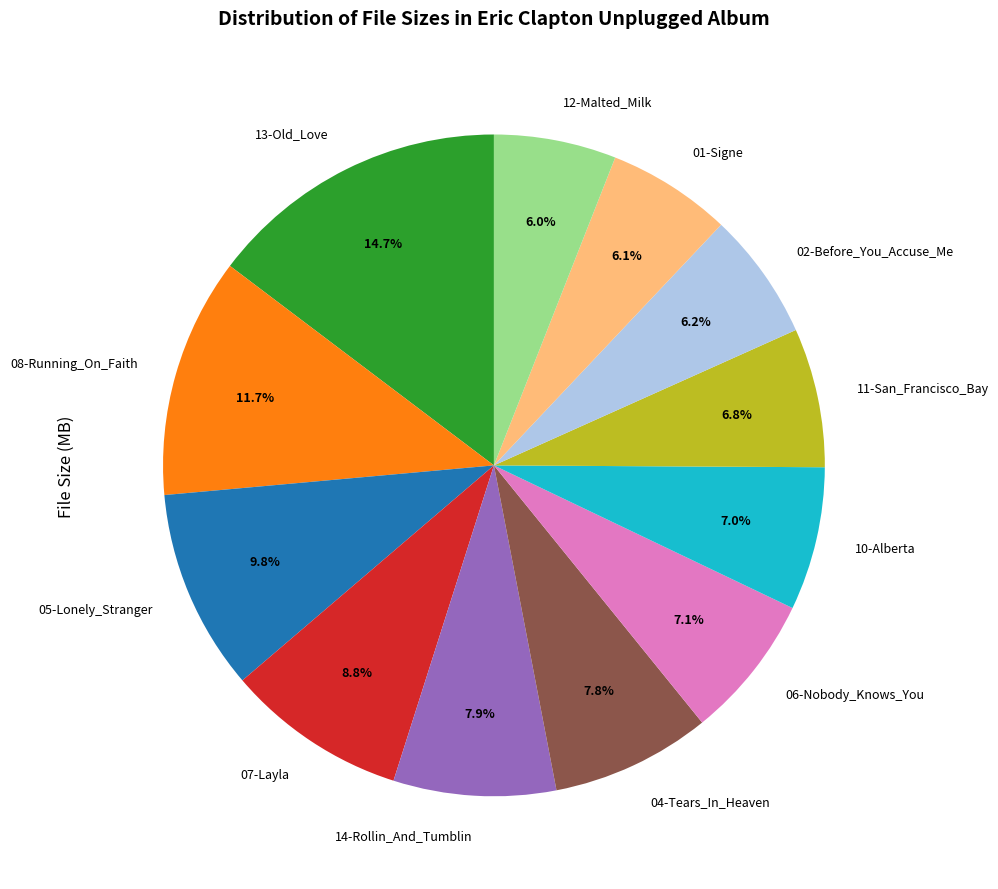

Between 08-Running_On_Faith and 11-San_Francisco_Bay, which is larger?

08-Running_On_Faith